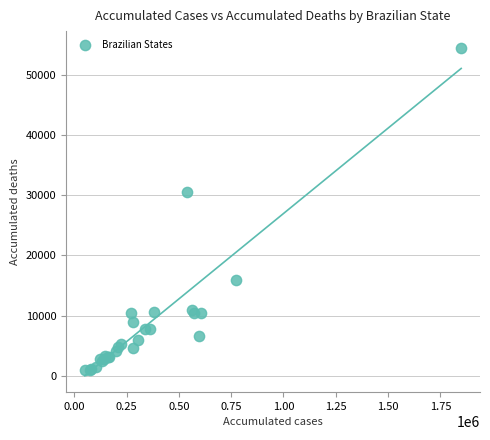

What Y value in the scatter plot is closest to 27751?

30597